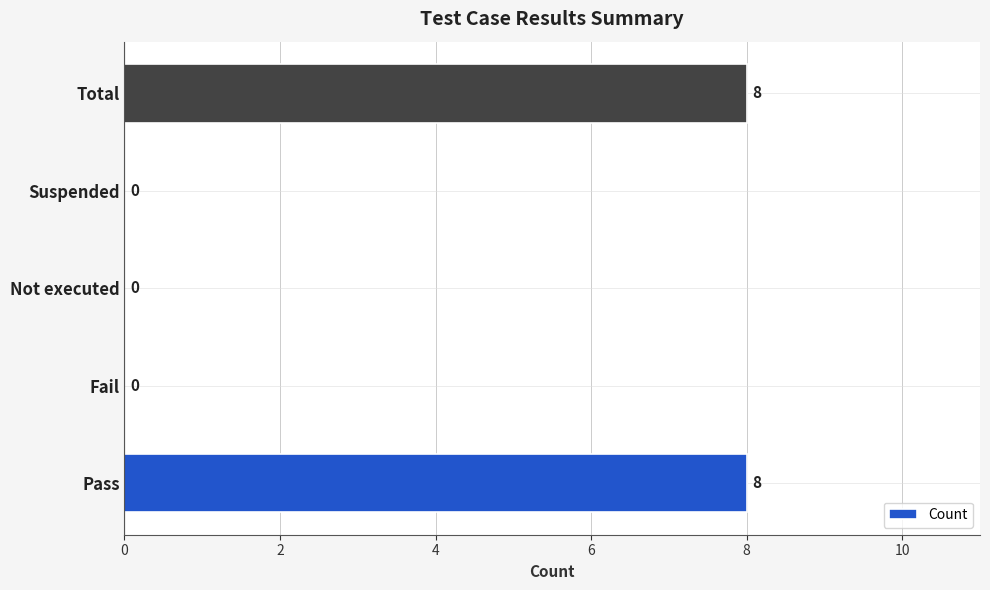

What is the sum of all values?

16